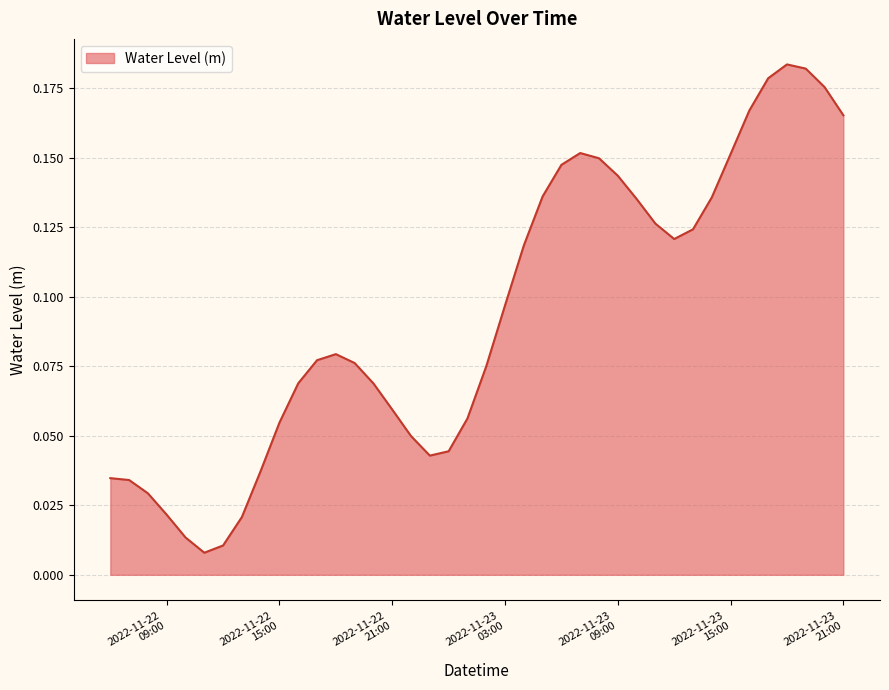

Which label corresponds to the largest value in the chart?

2022-11-23 18:00:00